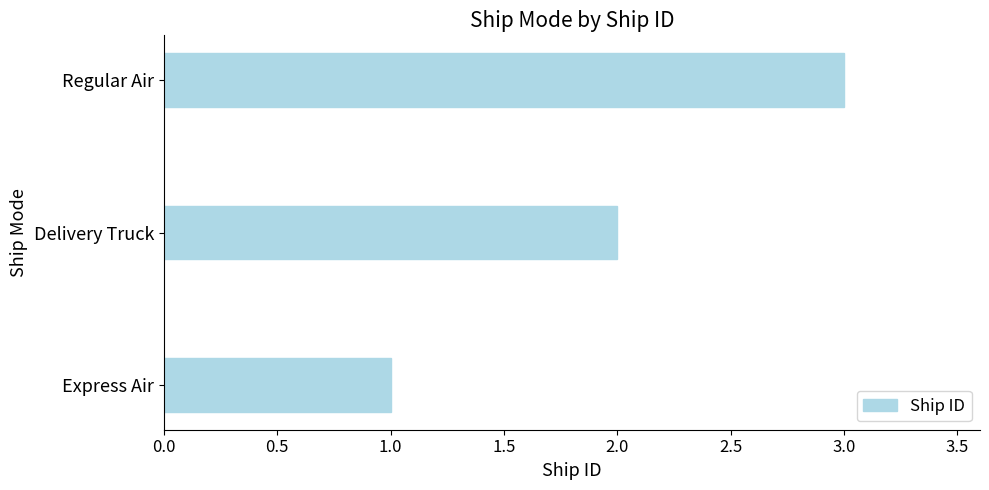

What is the average value?

2